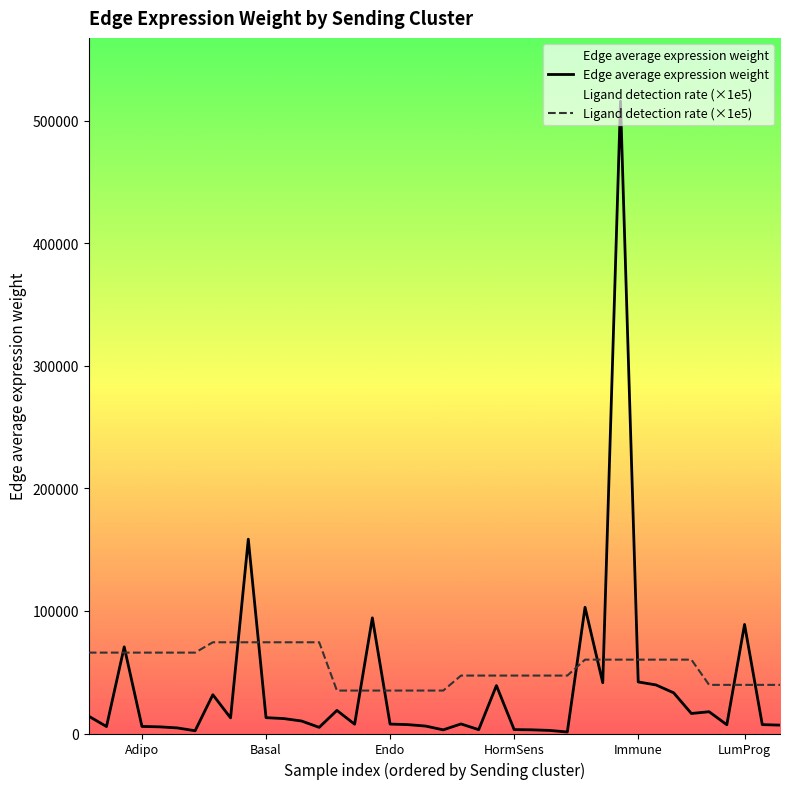

What is the maximum value shown in the chart?

516048.4